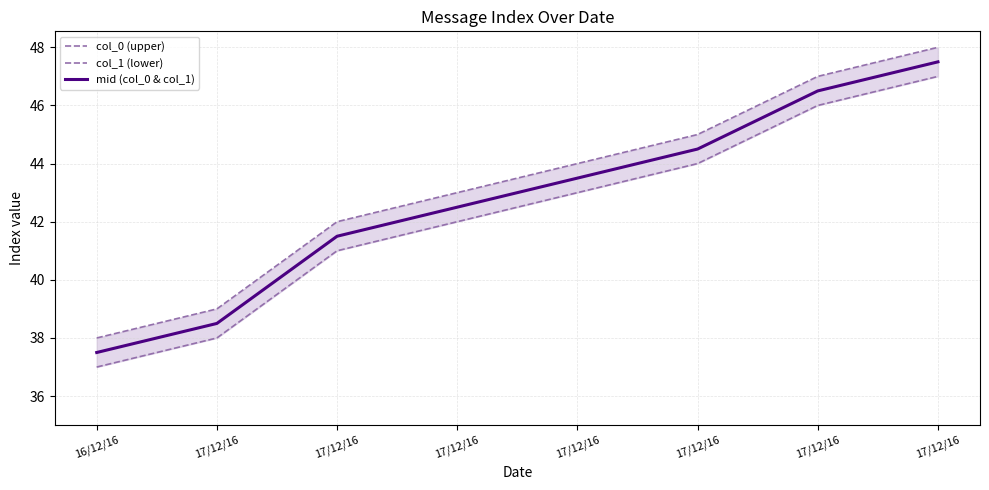

What is the minimum value for col_1 (lower)?

37.0